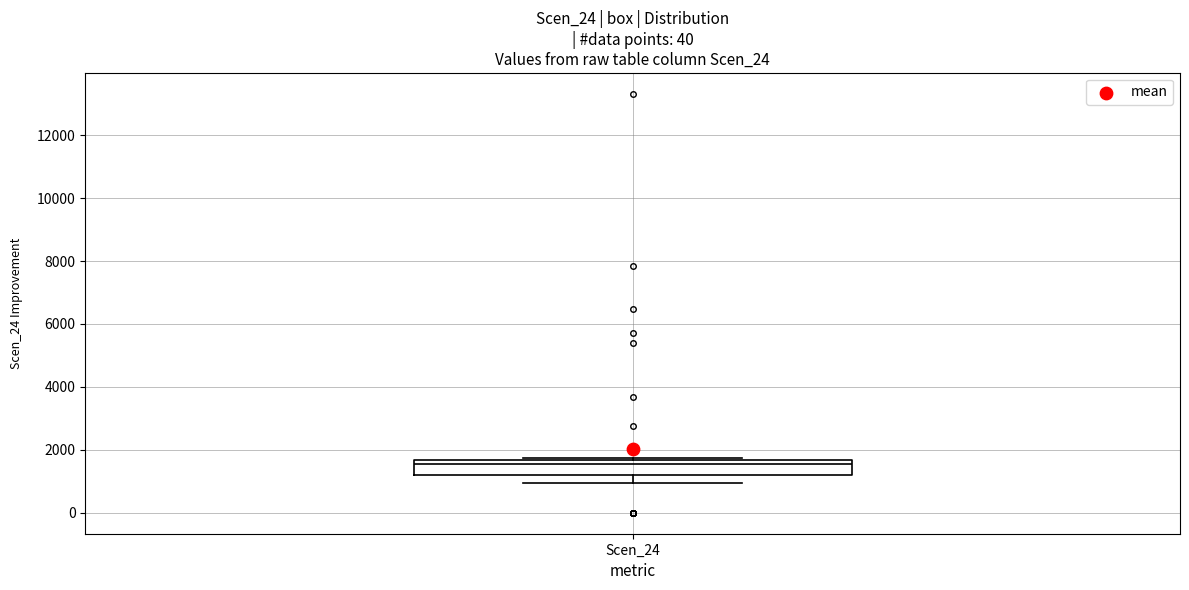

Transcribe this box plot: give where the median line is, the range the box spans, and where the two whiskers end, as read against the y-axis. The values are not printed on the chart, so give them approximately, as read against the axis.

median 1600 (just below the box's upper edge), box 1200 to 1600, whiskers 1000 to 1800